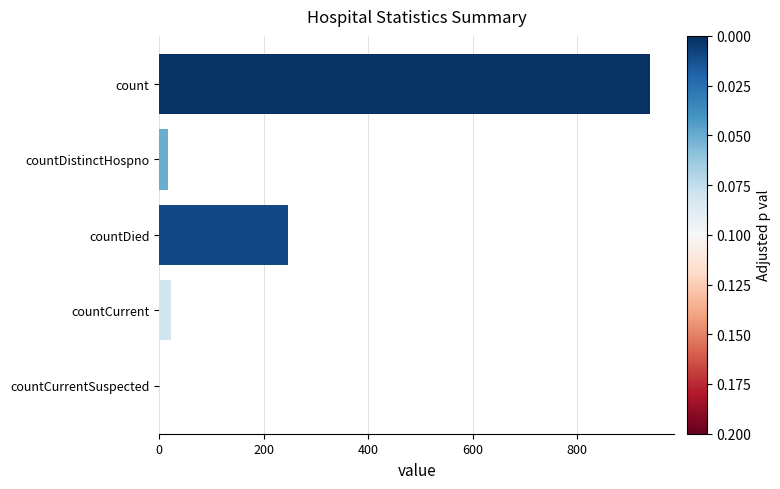

What is the sum of all values?

1225